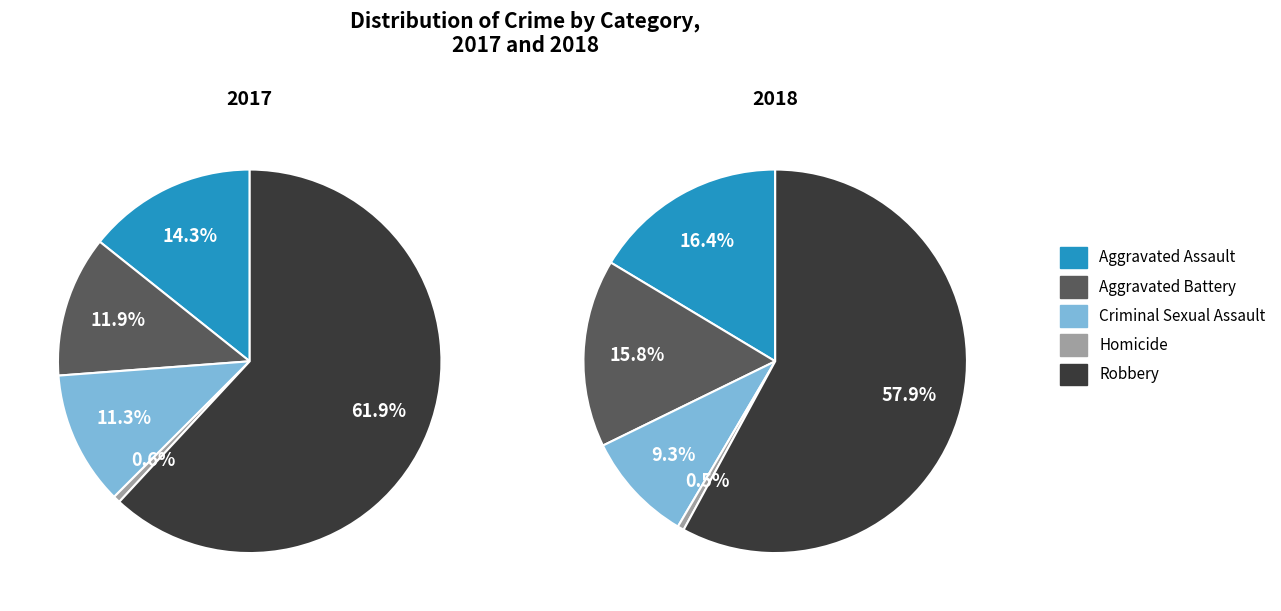

How many segments does this pie chart have?

5